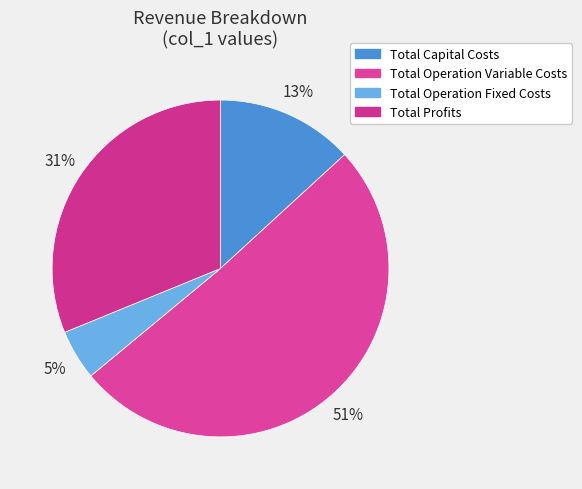

Rank the categories by value from lowest to highest.

Total Operation Fixed Costs, Total Capital Costs, Total Profits, Total Operation Variable Costs